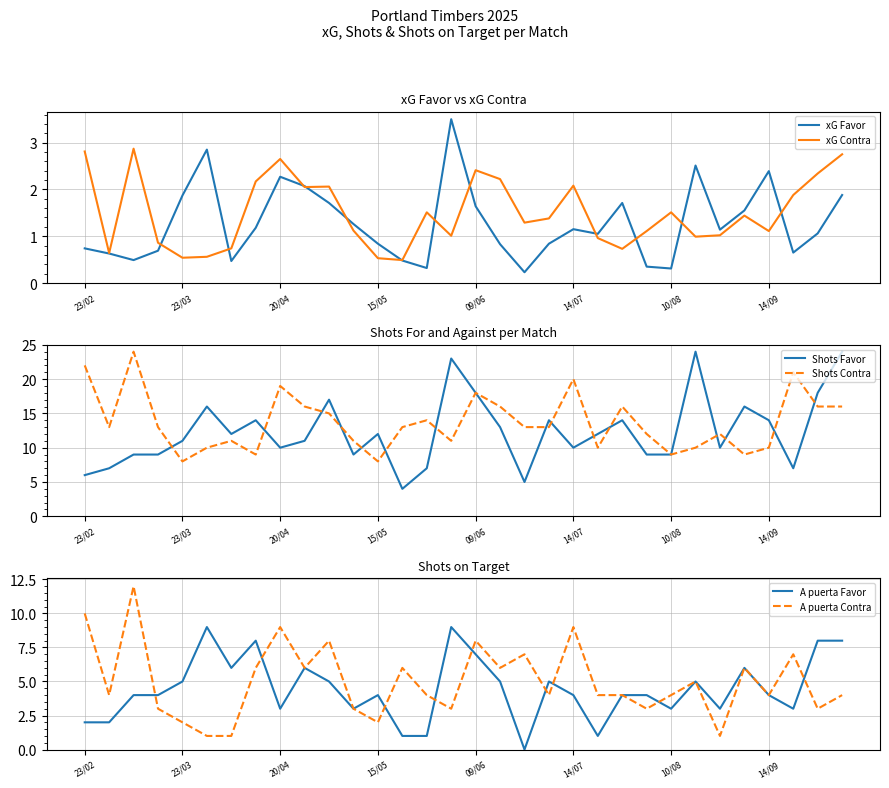

Which series has the largest total across all categories?

Shots Contra